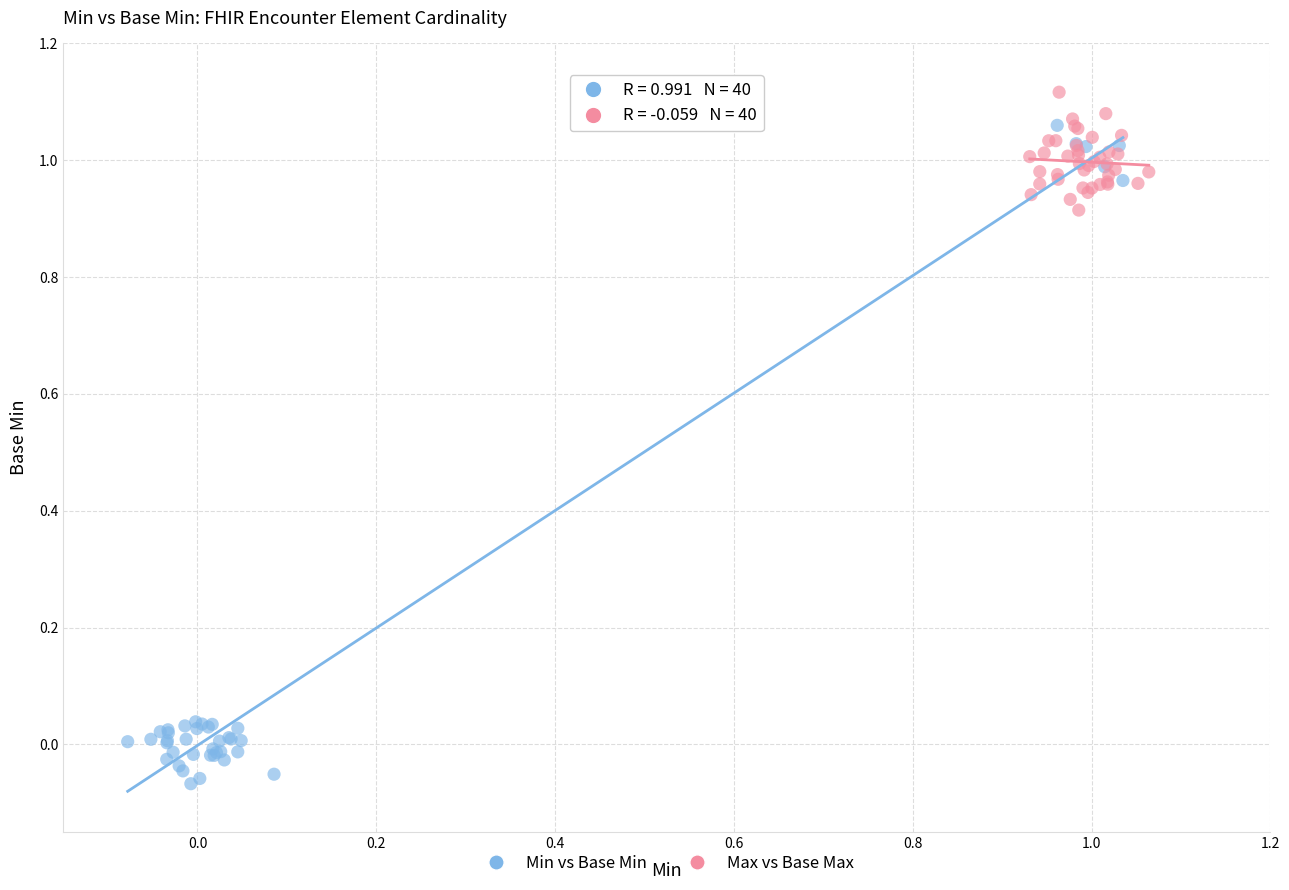

Which series reaches the minimum Y coordinate?

Min vs Base Min